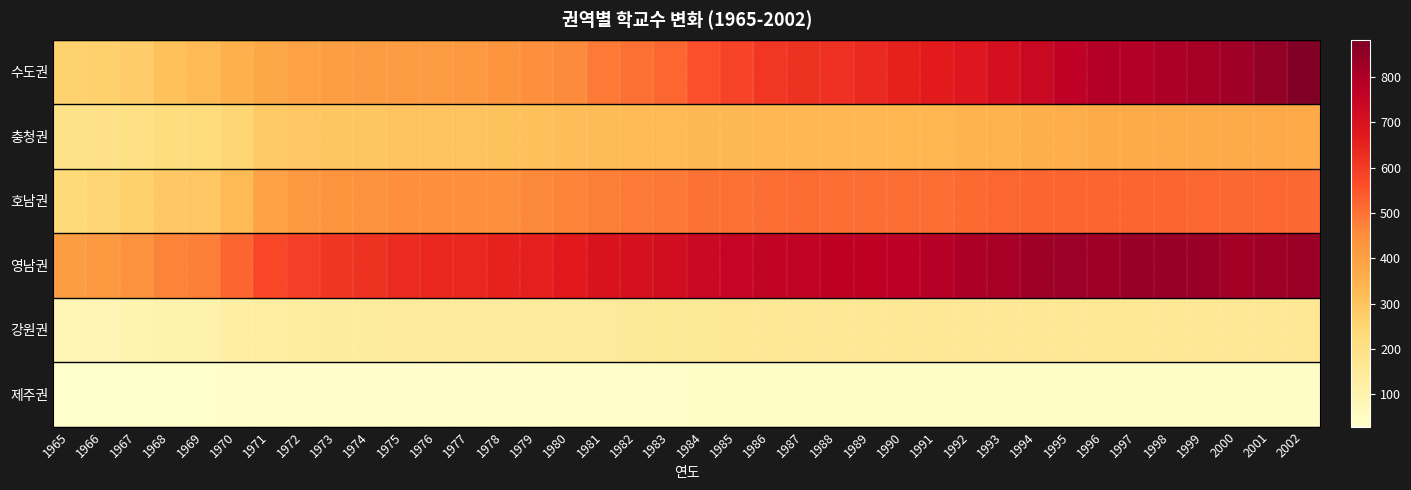

List the series in order of their peak value, highest first.

수도권, 영남권, 호남권, 충청권, 강원권, 제주권